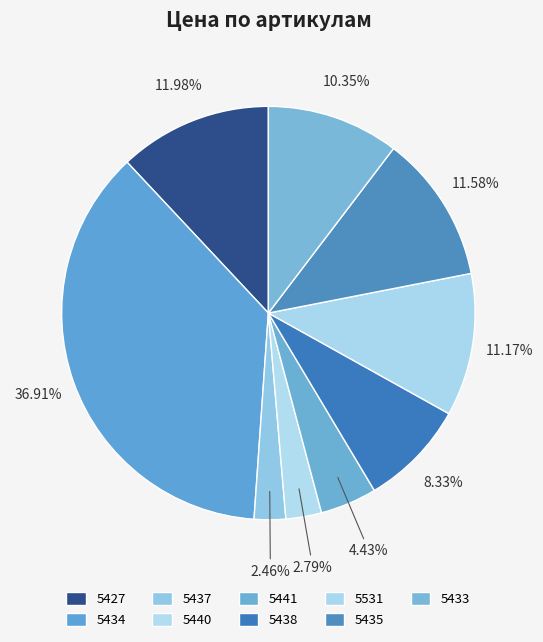

What percentage is the 5438 slice, to the nearest percent?

8%